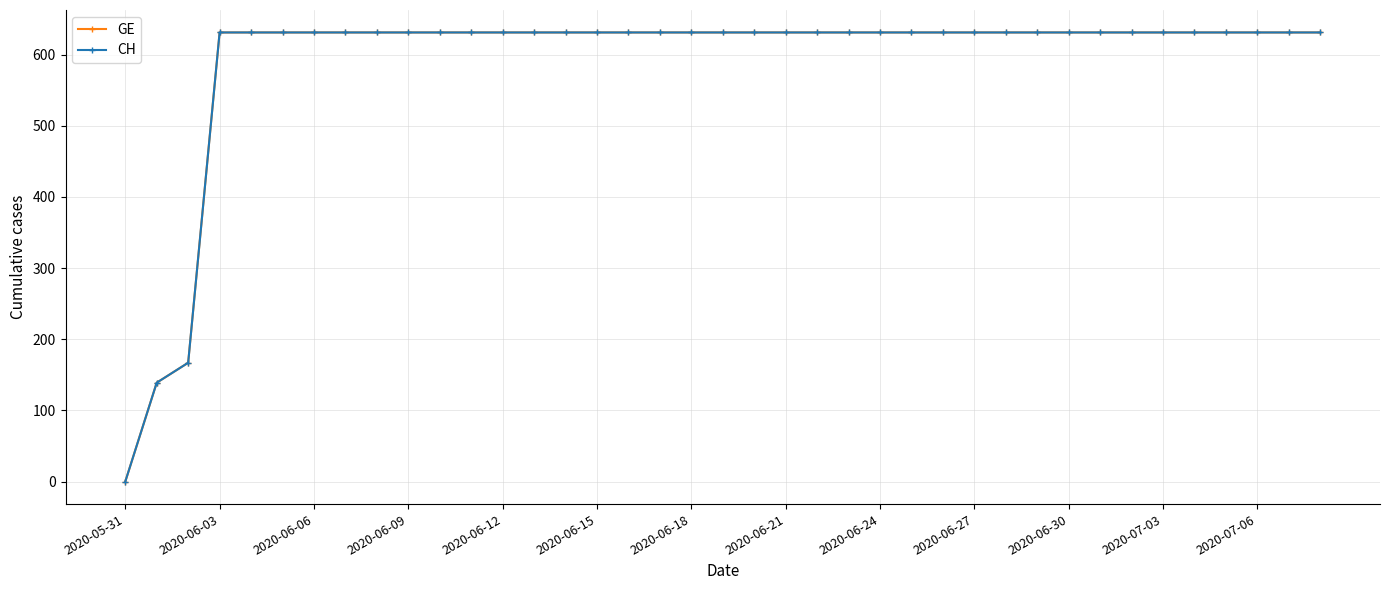

What are all the series names shown in the legend?

GE, CH